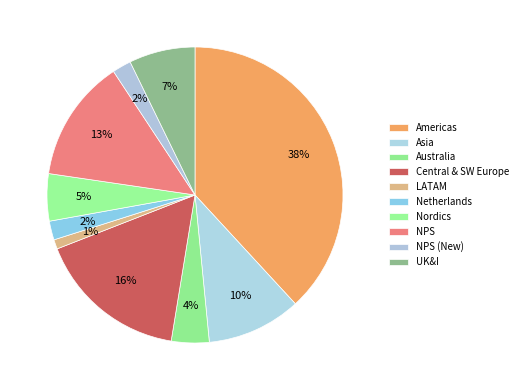

To the nearest percent, what is the difference between the LATAM and Australia slice percentages?

3%